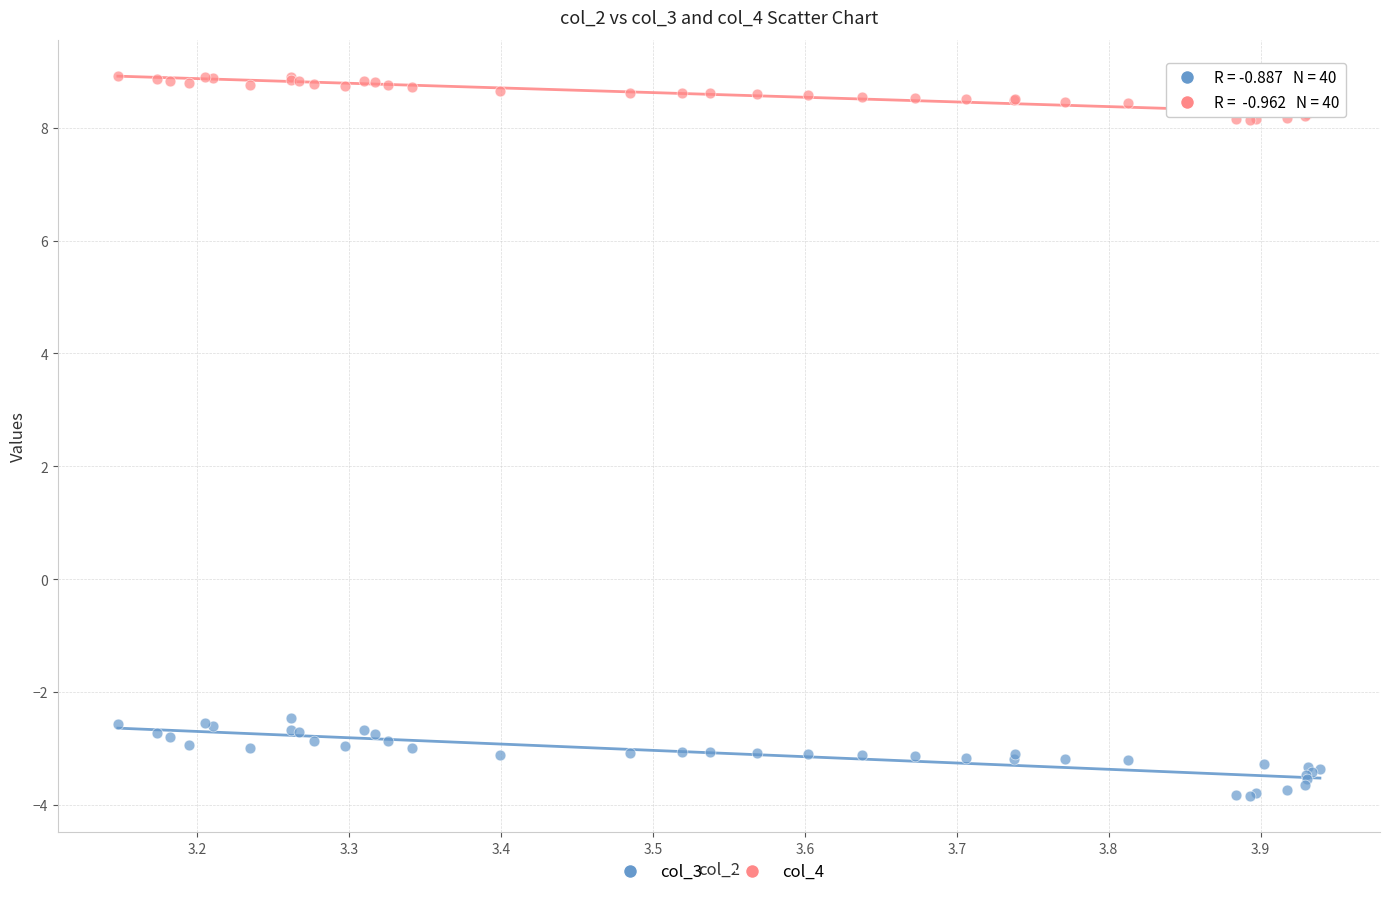

Which series reaches the maximum Y coordinate?

col_4